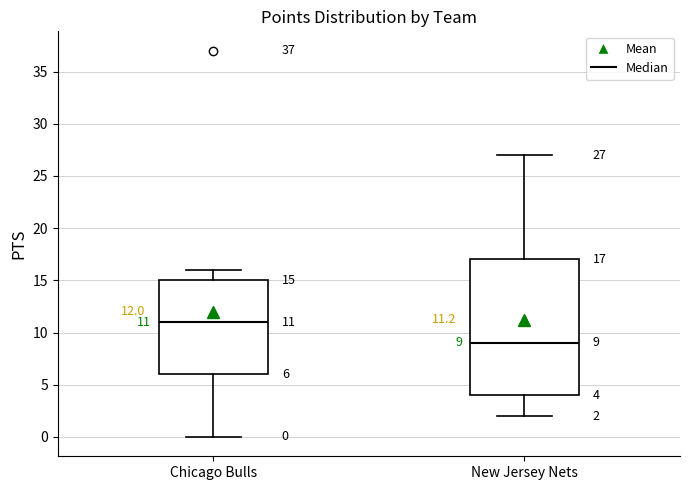

Which box's median line is the highest?

Chicago Bulls